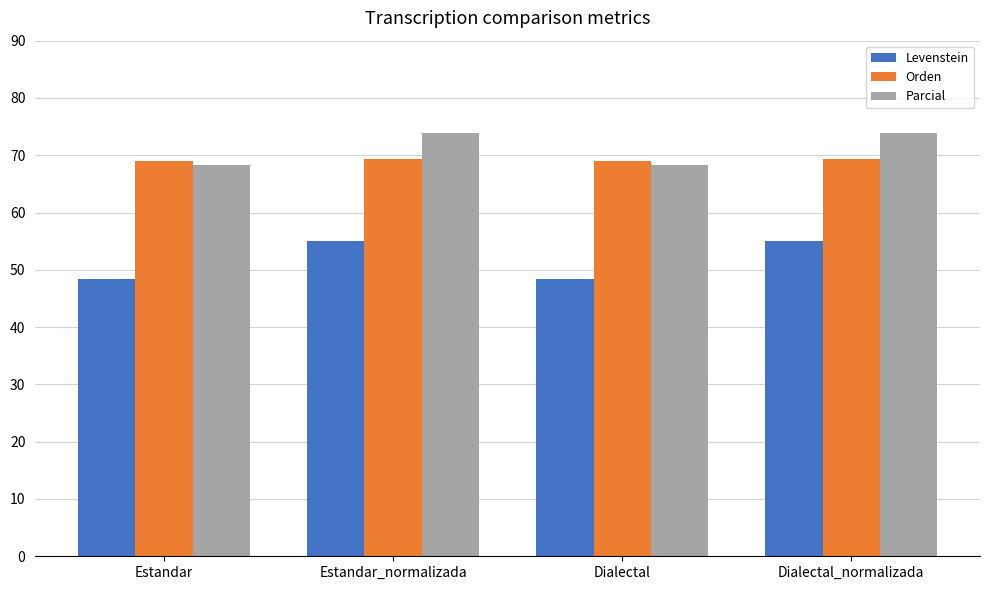

What is the difference between the maximum and minimum values in the Orden series?

0.3